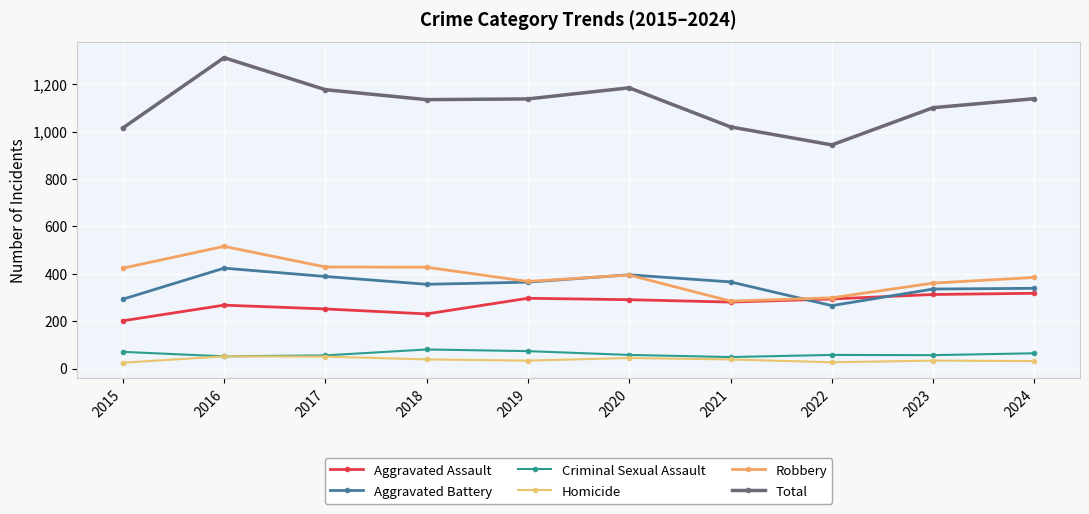

What is the spread (max minus min) of values at 2019?

1104